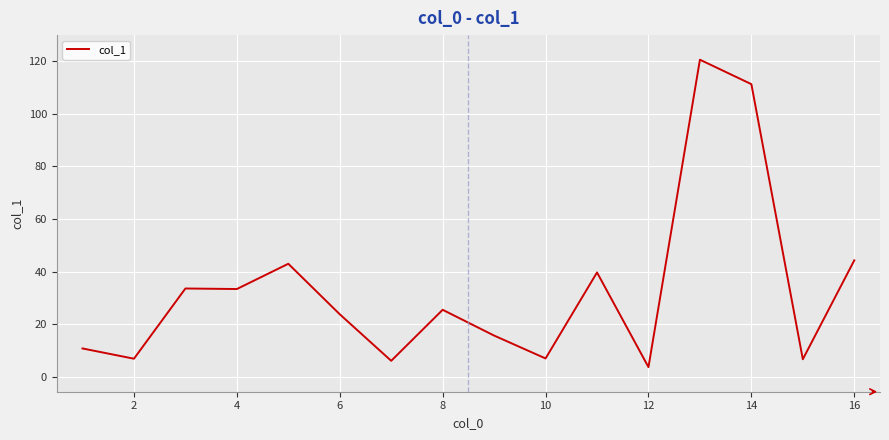

What is the smallest value displayed?

3.7